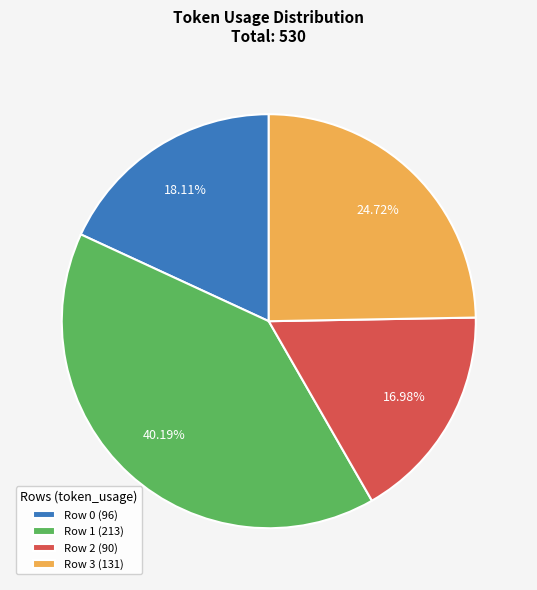

Rank the categories by value from highest to lowest.

Row 1 (213), Row 3 (131), Row 0 (96), Row 2 (90)